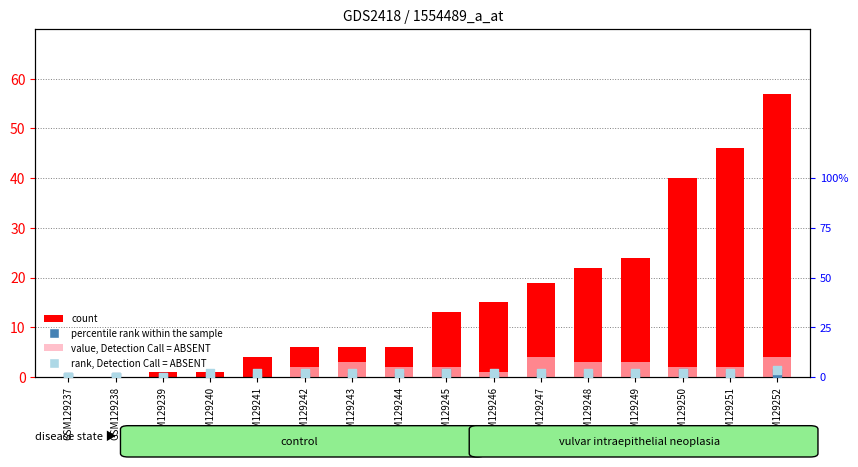

At which category is the sum across all series the highest?

GSM129252